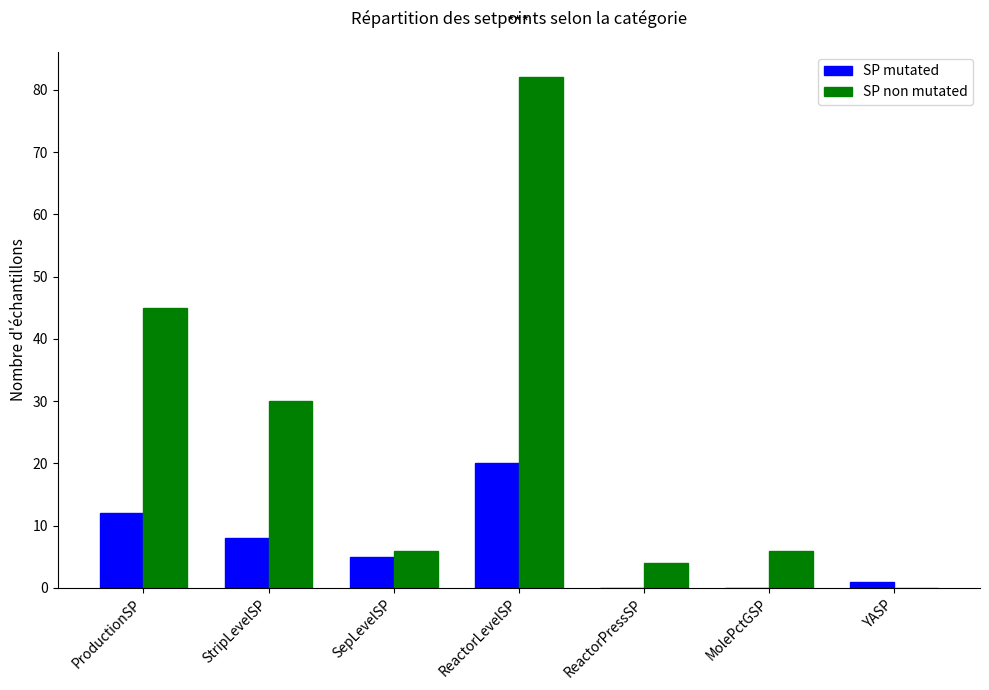

At which category is the sum across all series the highest?

ReactorLevelSP